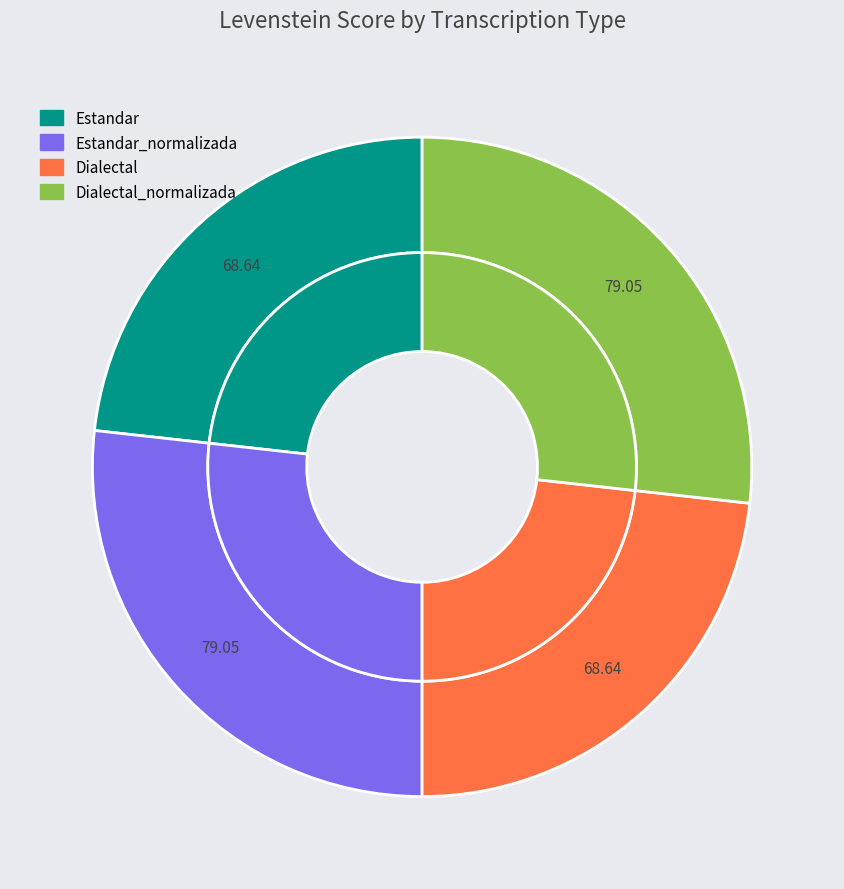

What is the change in value from Estandar to Dialectal_normalizada?

+10.4